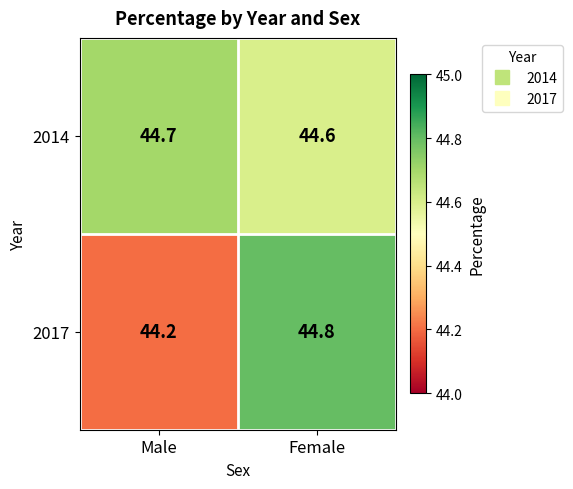

Reading left to right, extract all data points from this chart.

2014: Male=44.7	Female=44.6
2017: Male=44.2	Female=44.8